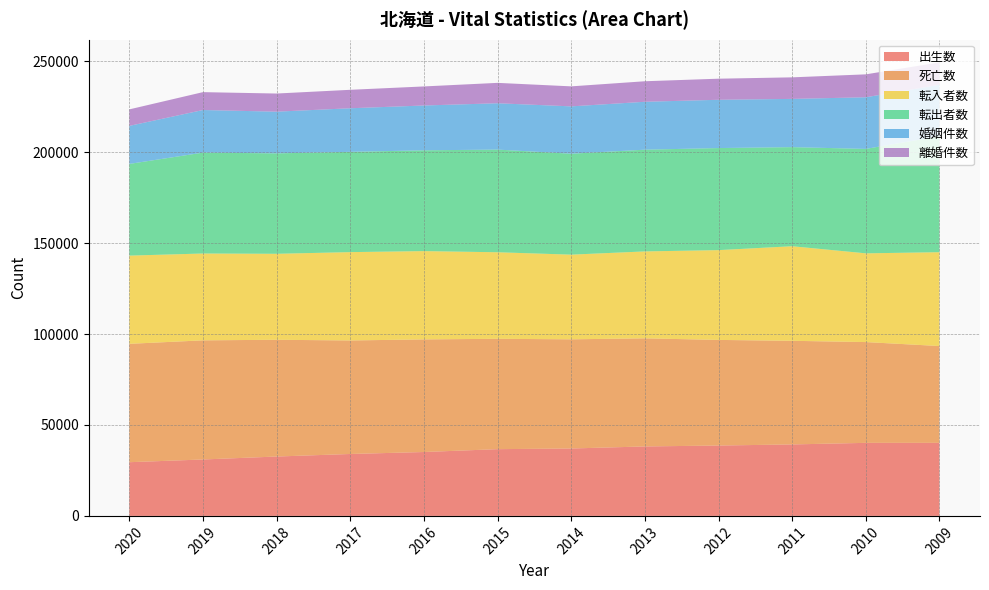

Reading right to left, list all the values displayed in this chart.

出生数: 40165	40158	39292	38686	38190	37058	36695	35125	34040	32642	31020	29523
死亡数: 53221	55404	56970	58066	59432	60018	60667	61906	62417	64187	65498	65078
転入者数: 51598	48784	51998	49367	47783	46554	47584	48544	48561	47269	47737	48494
転出者数: 63776	57421	54480	56112	55937	55496	56446	55418	55130	55222	55467	50418
婚姻件数: 28271	28389	26518	26538	26330	26018	25465	24636	23960	22916	23417	20904
離婚件数: 12294	12596	11847	11593	11285	11003	11211	10476	10147	9971	9833	9070